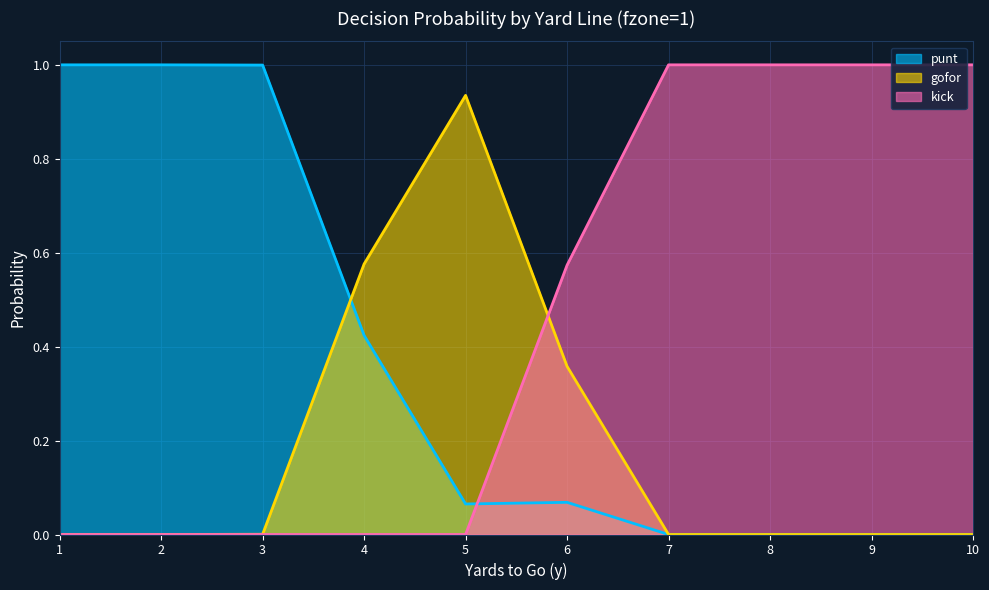

In gofor, how many points are higher than both neighbors (excluding endpoints)?

1